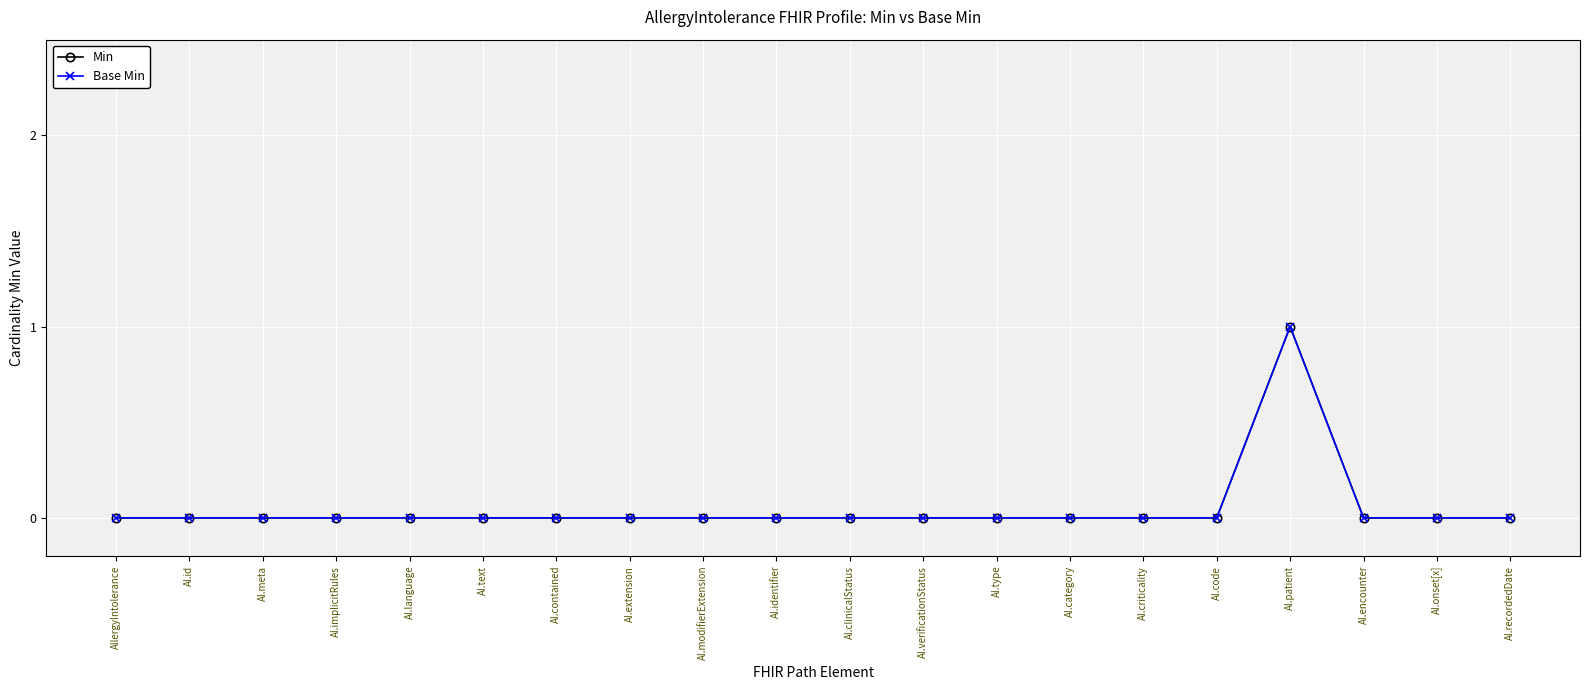

Does the chart have visible grid lines?

Yes